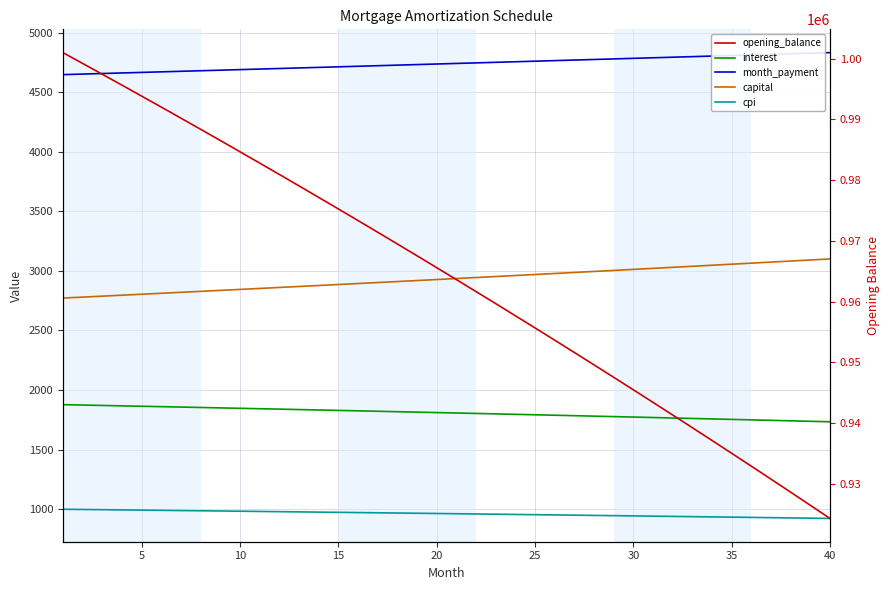

Is the value of cpi at 15 greater than the value of month_payment at 18?

No